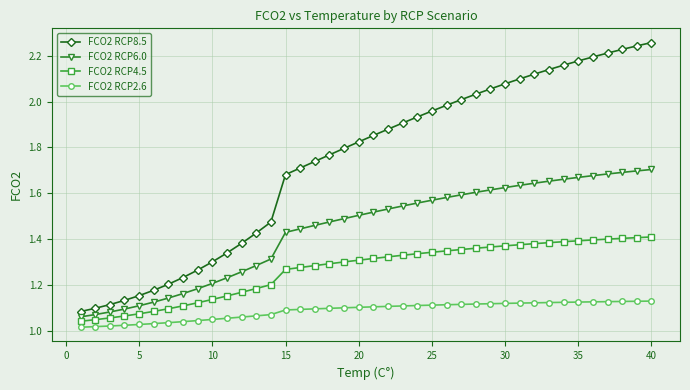

At how many categories does at least one series exceed 1?

40